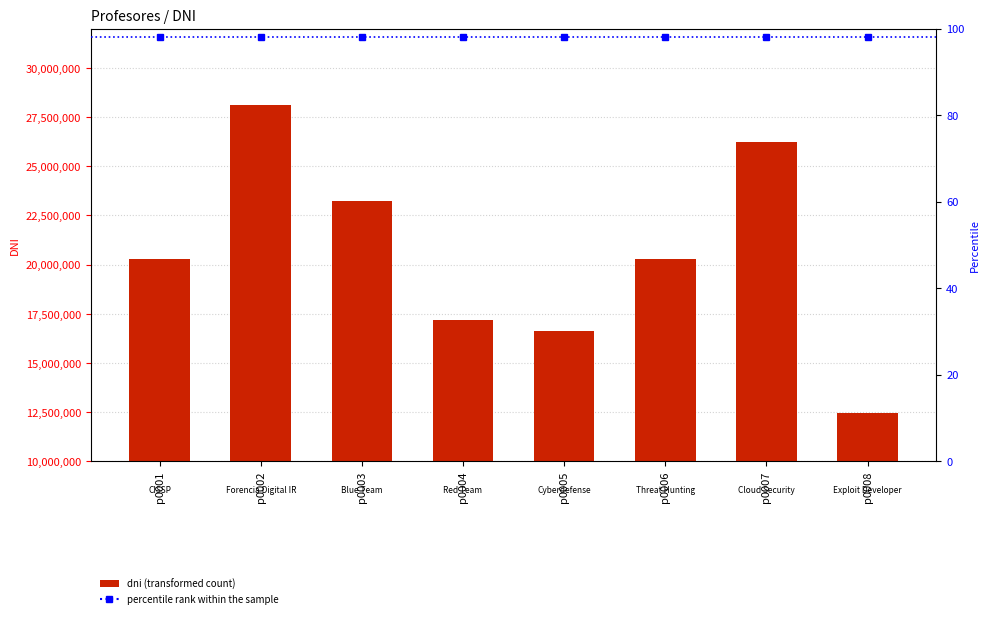

Which category has the lowest value in the percentile rank within the sample series?

p0001